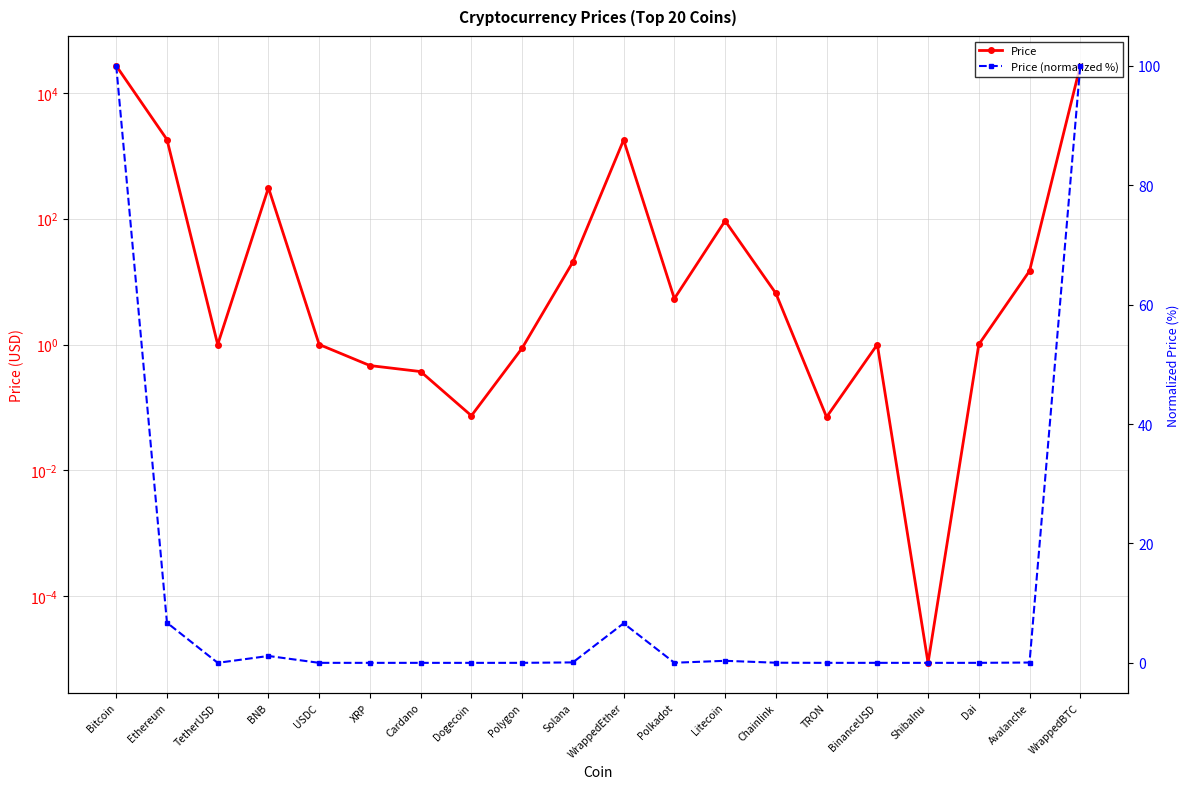

At which label does Price reach its peak?

WrappedBTC